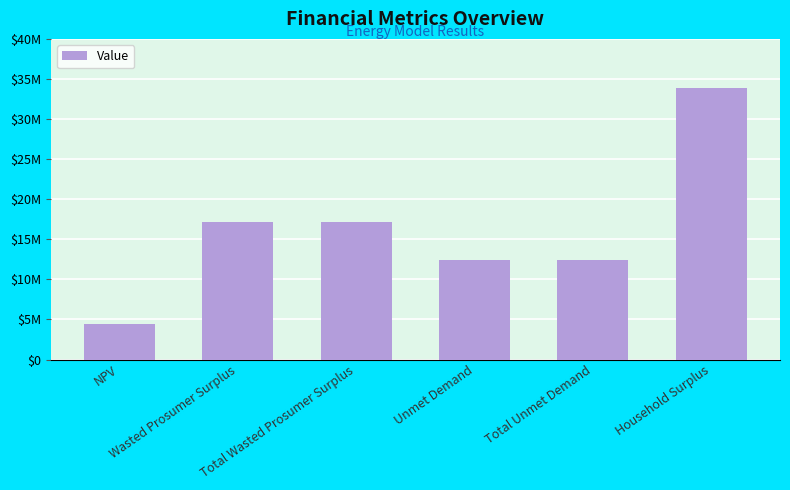

What is the change in value from Total Wasted Prosumer Surplus to Total Unmet Demand?

-4702880.1